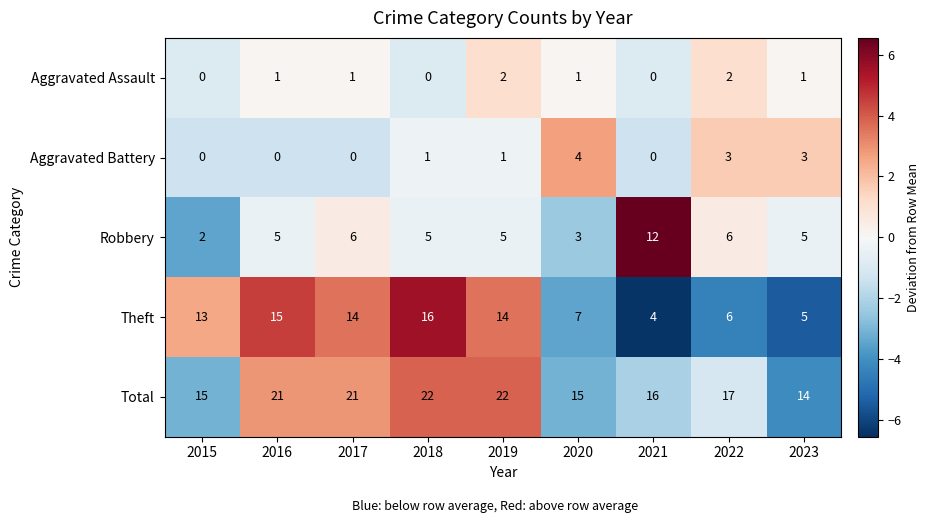

What is the sum of all Robbery values?

49